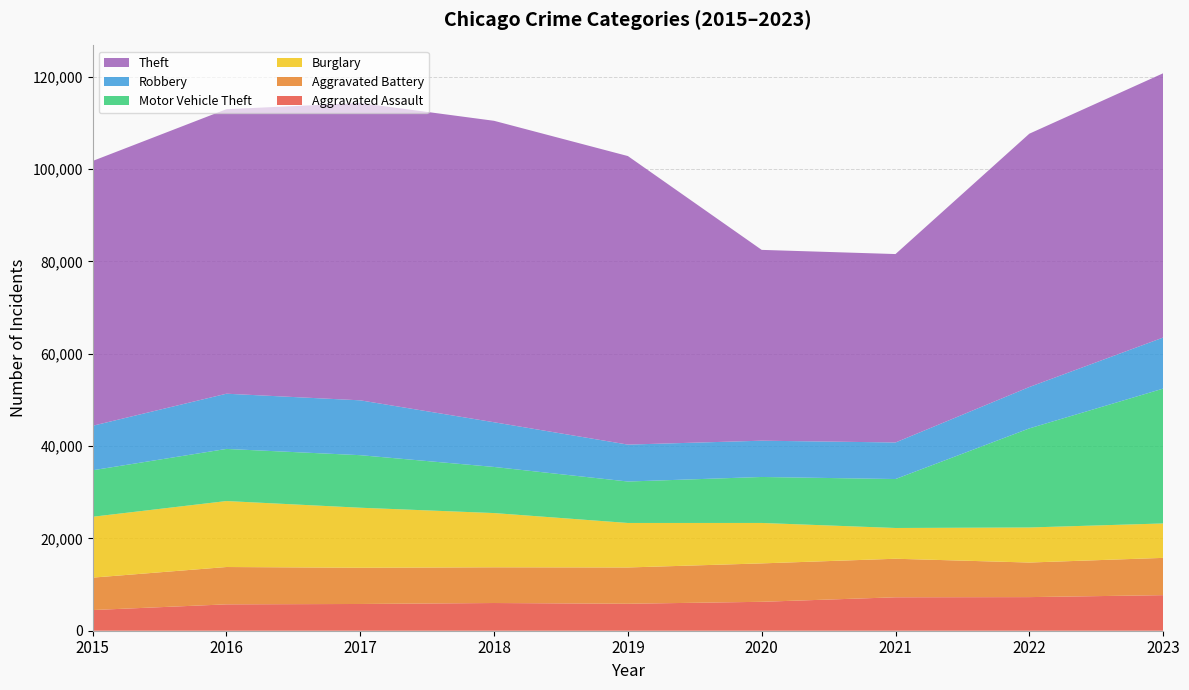

Reading left to right, list all the values displayed in this chart.

Aggravated Assault: 4480	5712	5793	6001	5841	6264	7242	7280	7703
Aggravated Battery: 7019	8086	7845	7735	7858	8319	8347	7488	8074
Burglary: 13184	14289	13001	11747	9638	8758	6662	7594	7456
Motor Vehicle Theft: 10068	11286	11380	9985	8977	9959	10602	21457	29202
Robbery: 9638	11960	11880	9681	7995	7855	7918	8964	11058
Theft: 57350	61623	64386	65288	62494	41328	40808	54861	57237